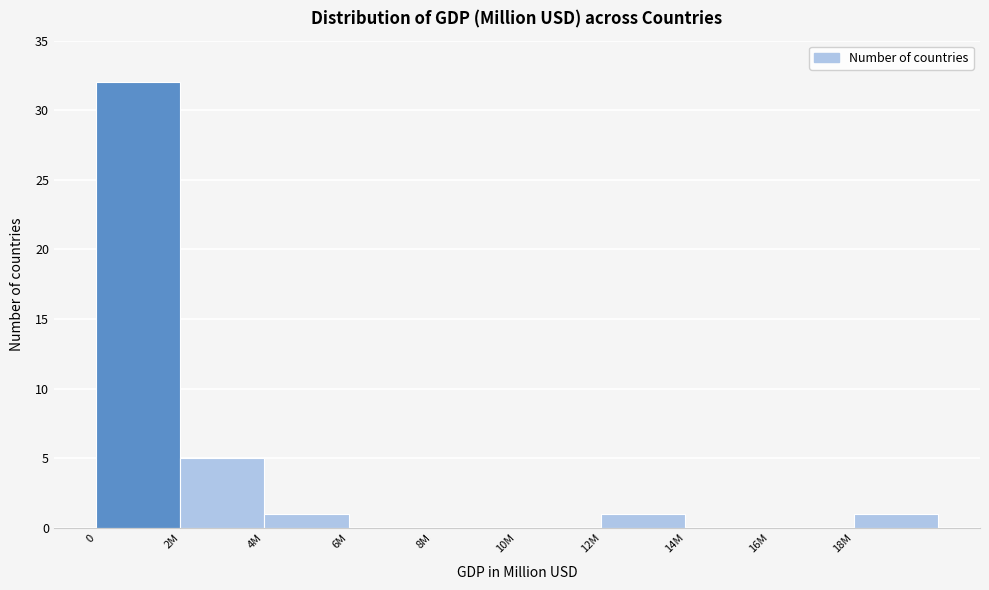

Reading left to right, what are all the values shown in this chart?

0=32	2M=5	4M=1	6M=0	8M=0	10M=0	12M=1	14M=0	16M=0	18M=1